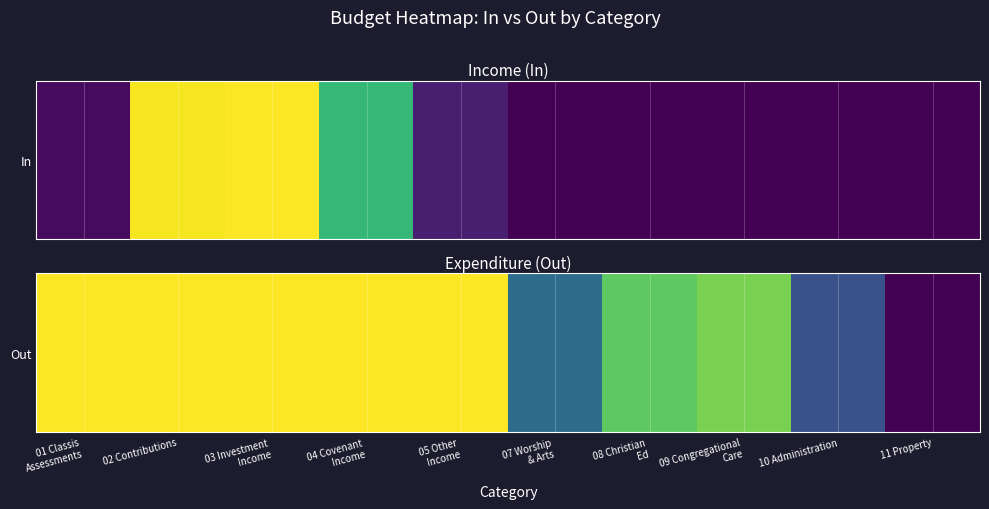

What is the sum of all values?

-170900